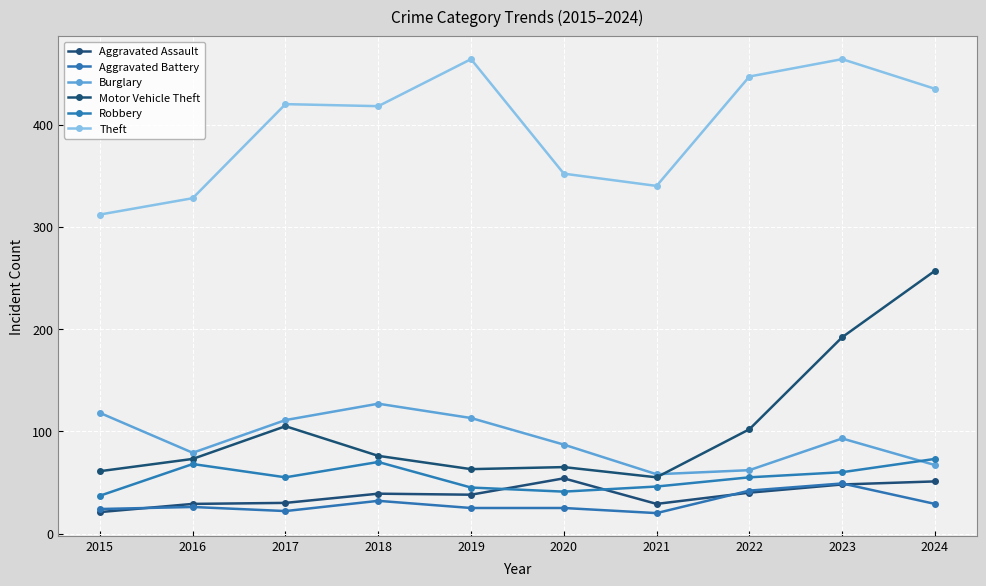

How many lines are shown in the chart?

6